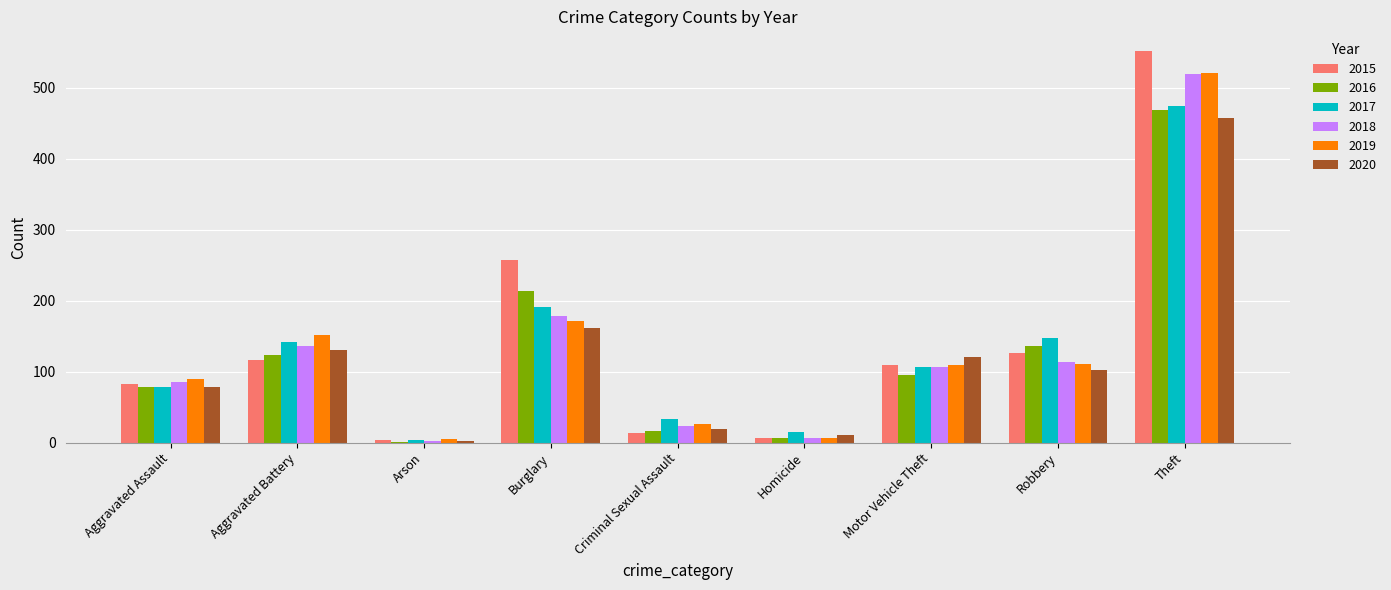

What are all the series names shown in the legend?

2015, 2016, 2017, 2018, 2019, 2020